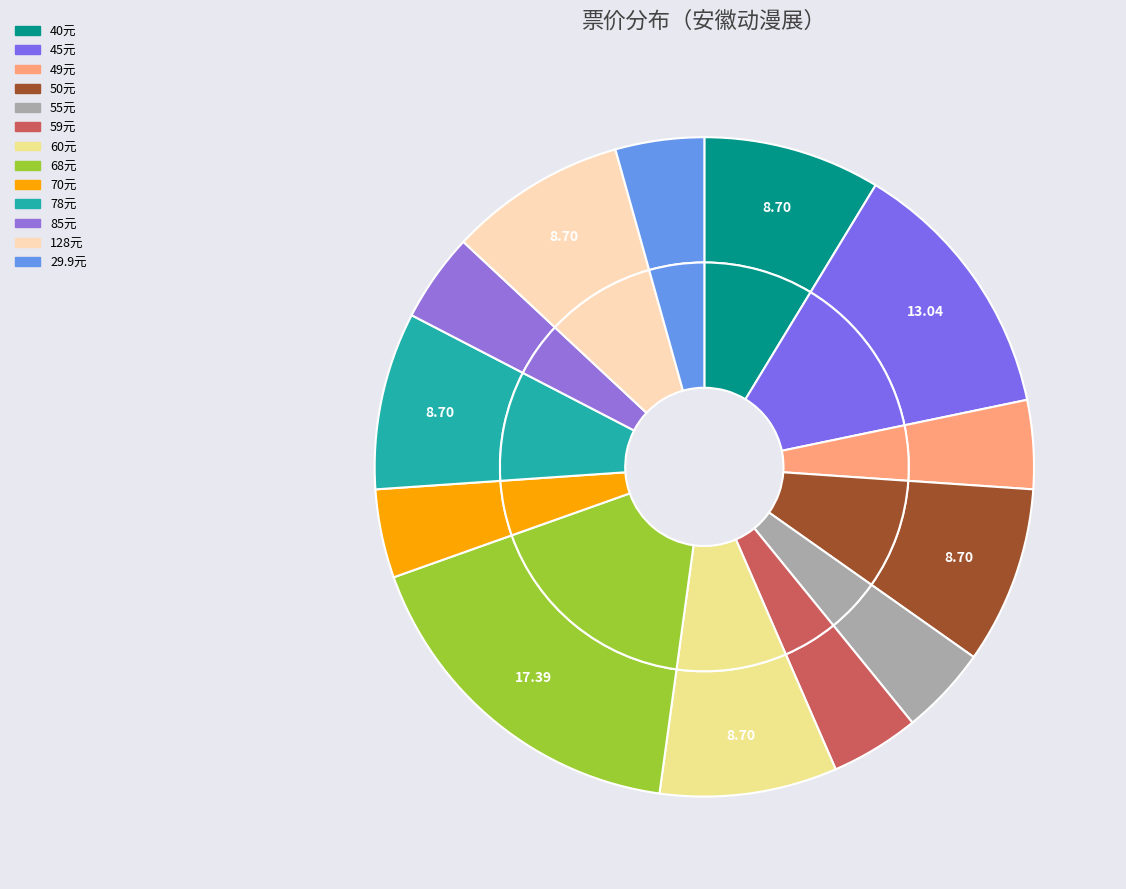

Is there any slice that represents more than half of the pie?

No